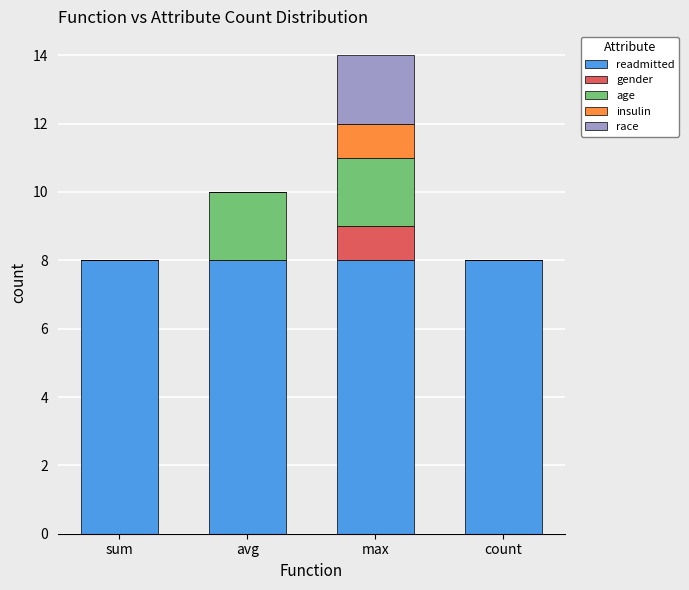

At which category is the sum across all series the highest?

max